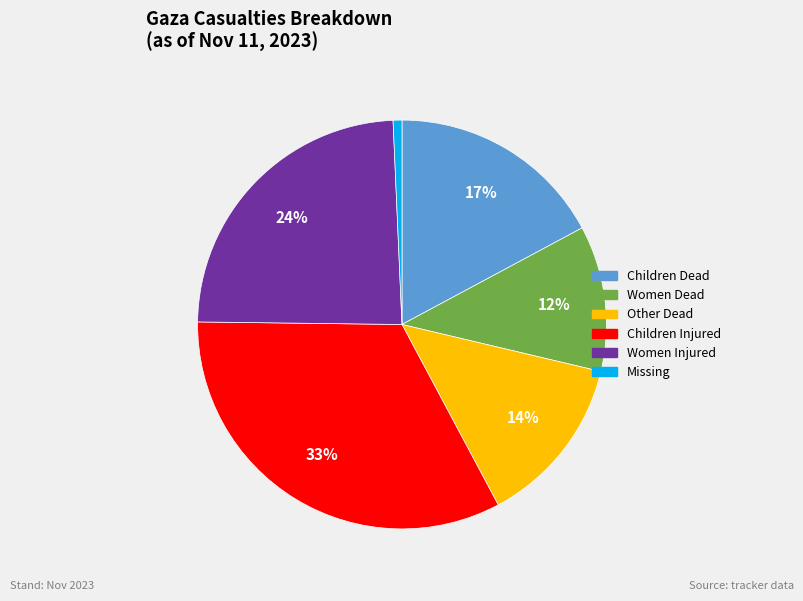

To the nearest percent, what percentage of the pie is Children Dead?

17%